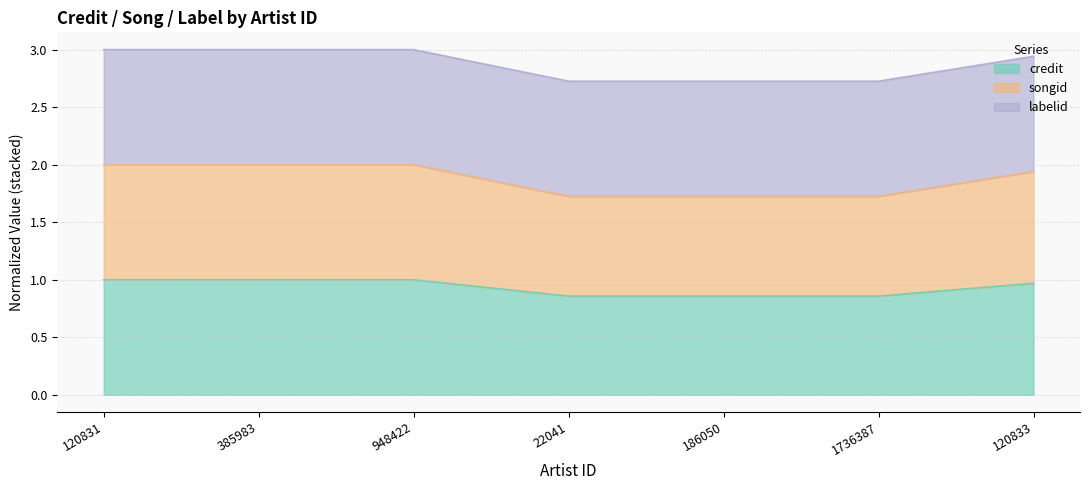

Which category has the lowest value in the songid series?

22041